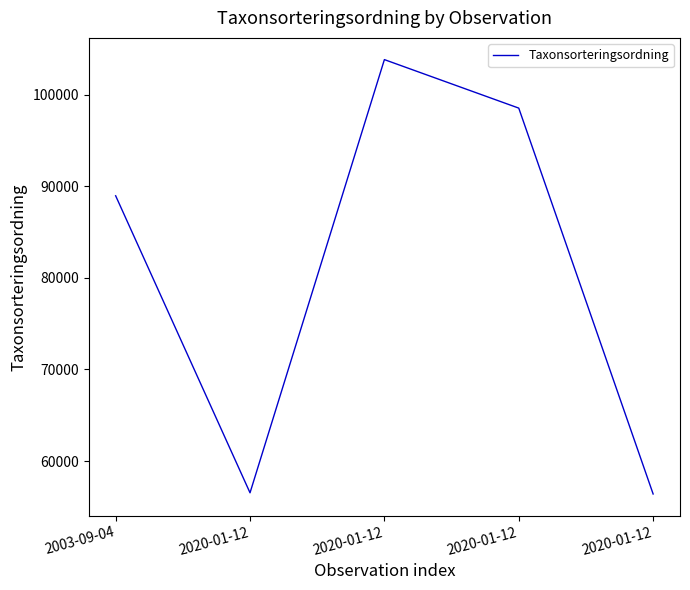

How many lines are shown in the chart?

1